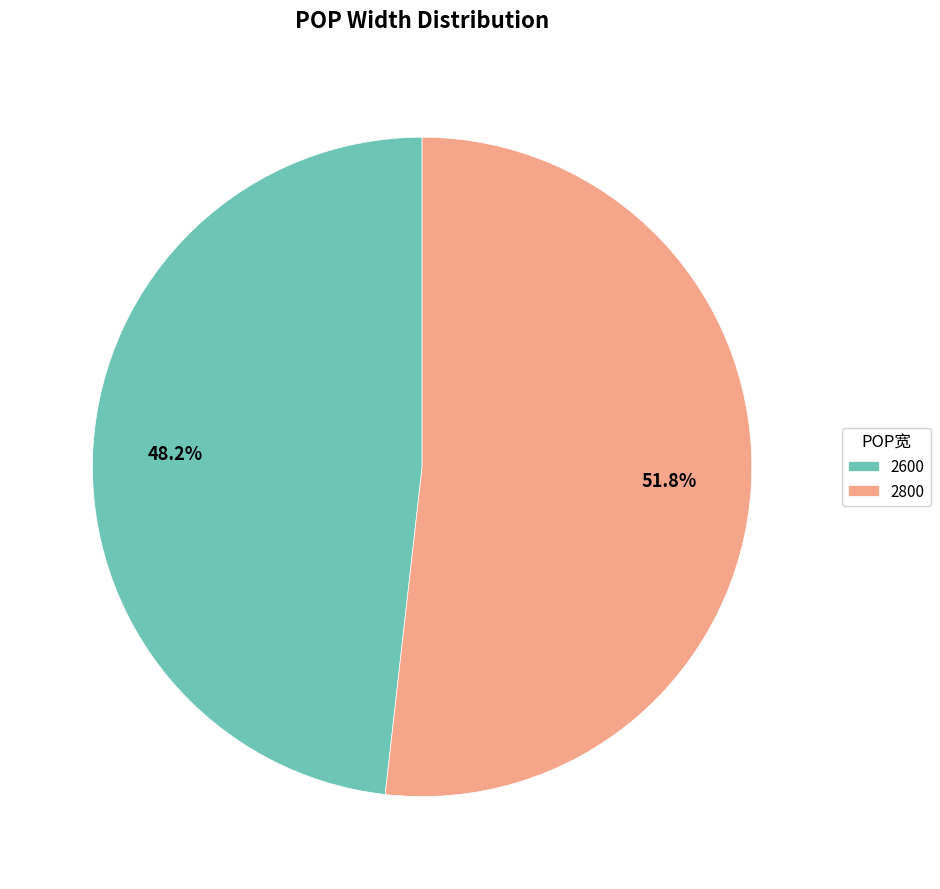

What percentage is the 2600 slice, to the nearest percent?

48%